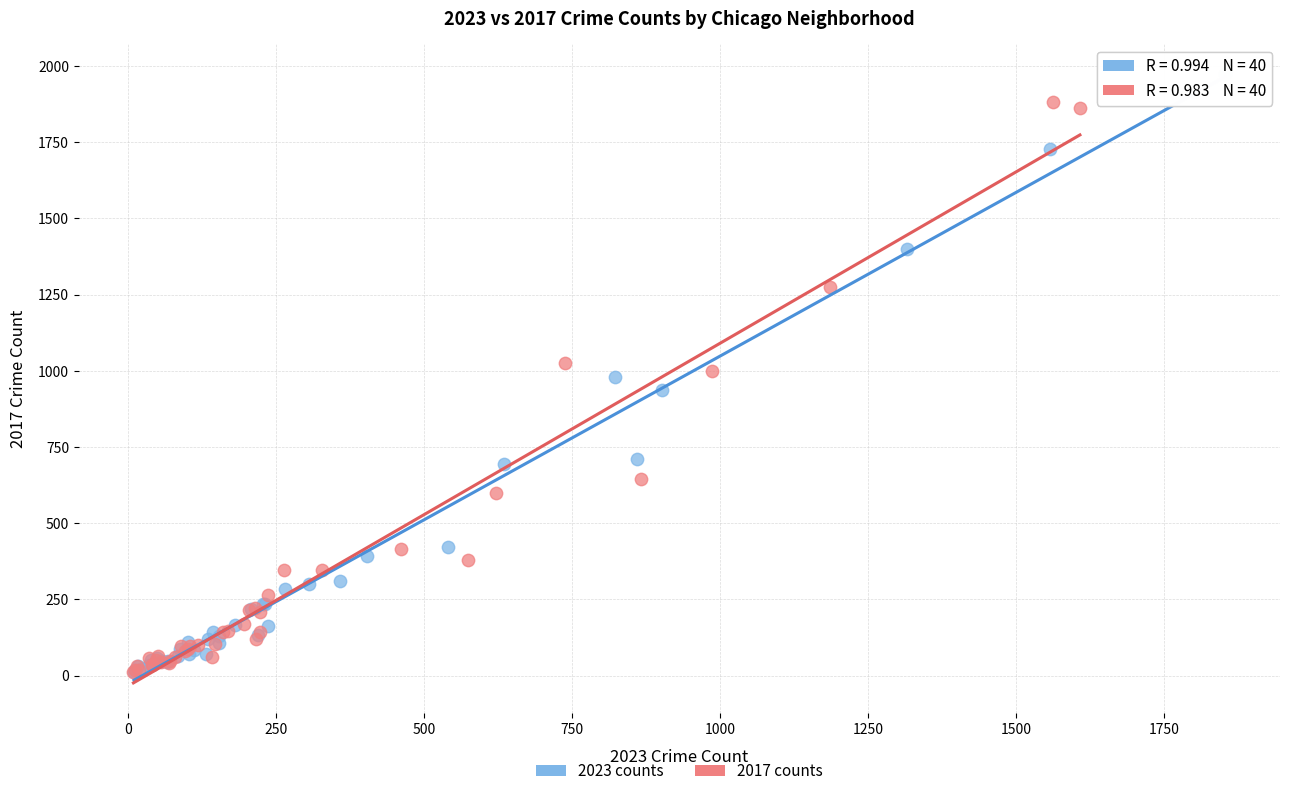

What are all the series names shown in the legend?

2023 counts, 2017 counts